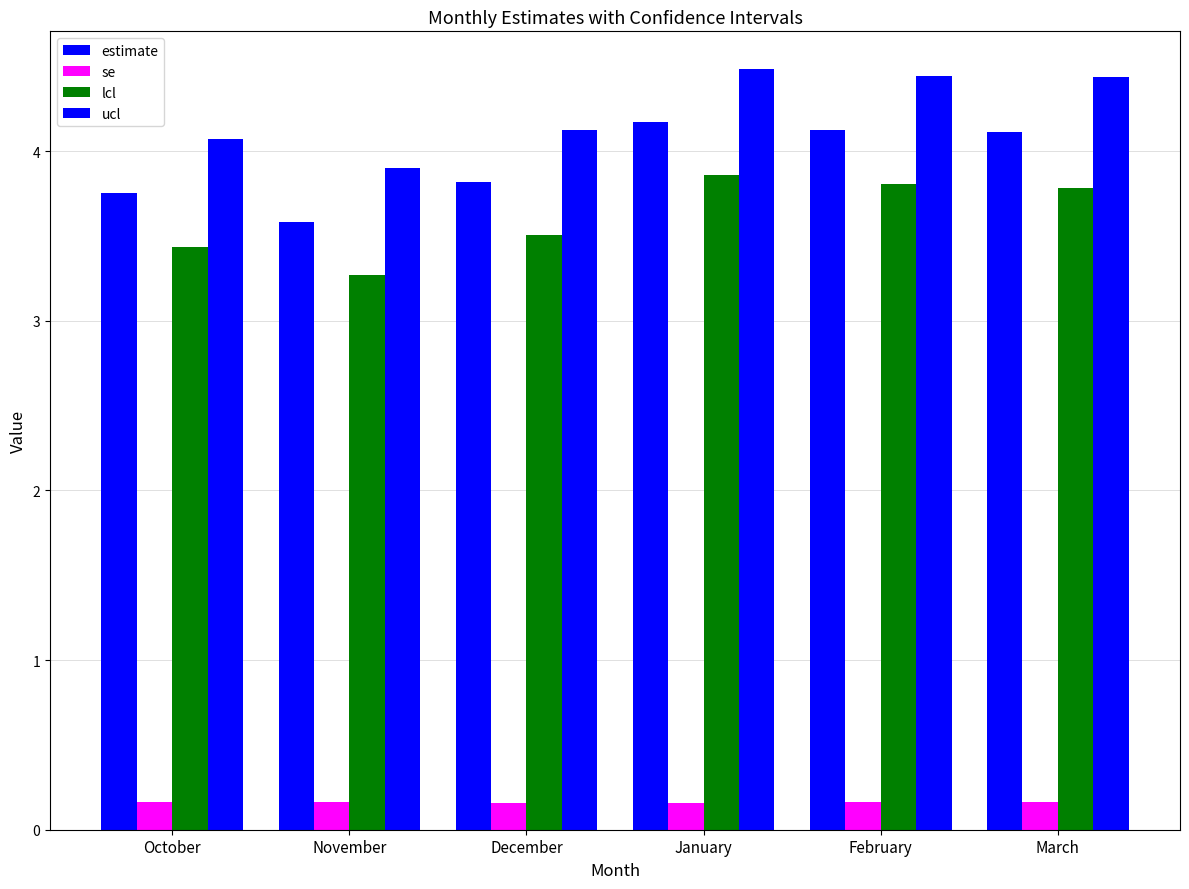

Count the number of categories in the chart.

6